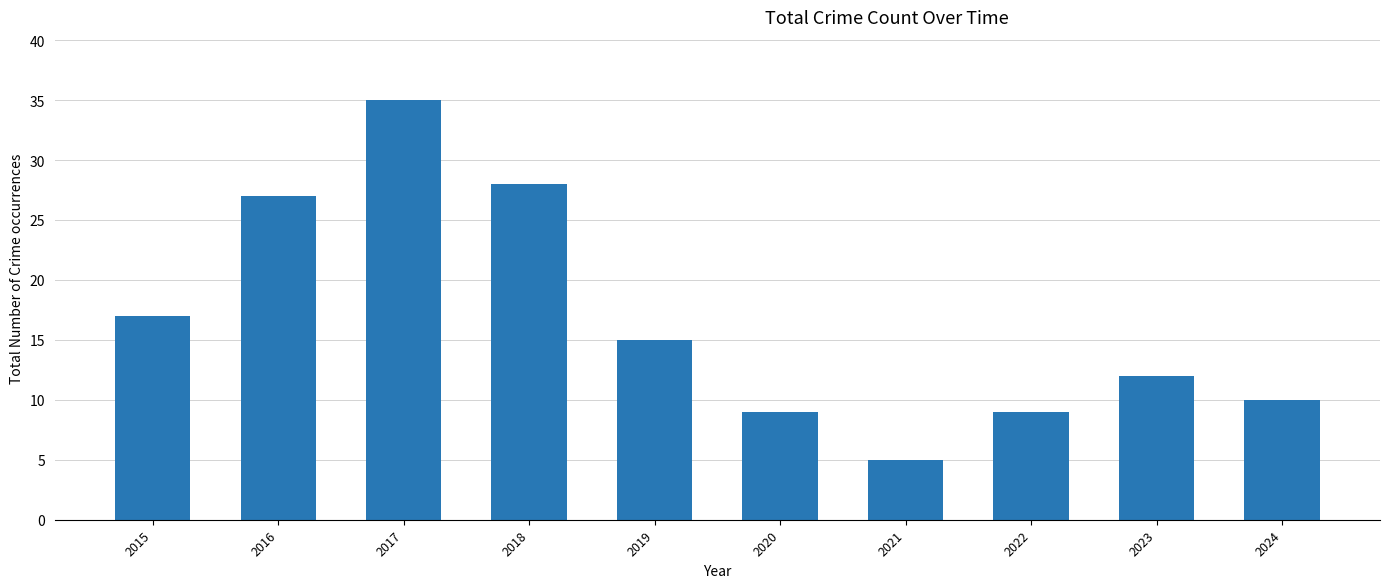

Which has a higher value, 2017 or 2019?

2017